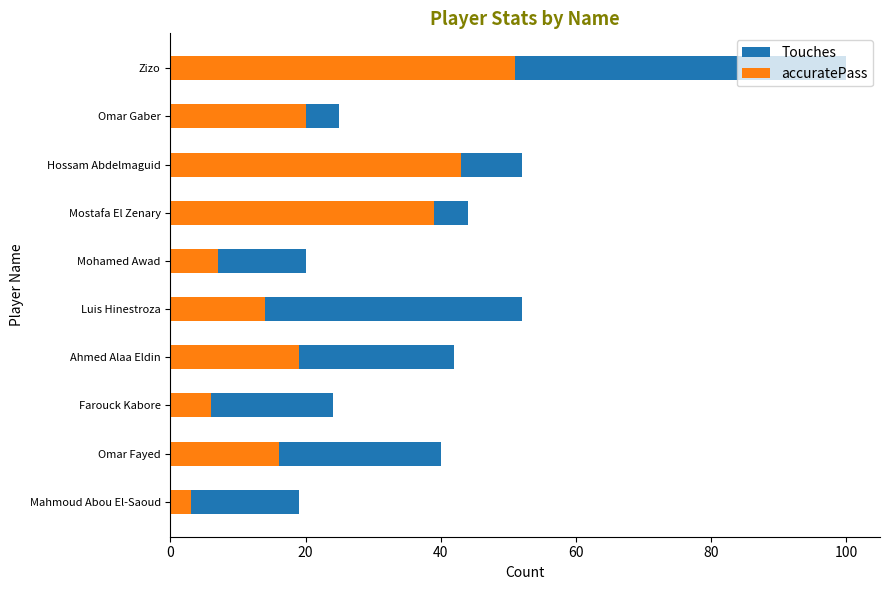

What is the sum of all accuratePass values?

218